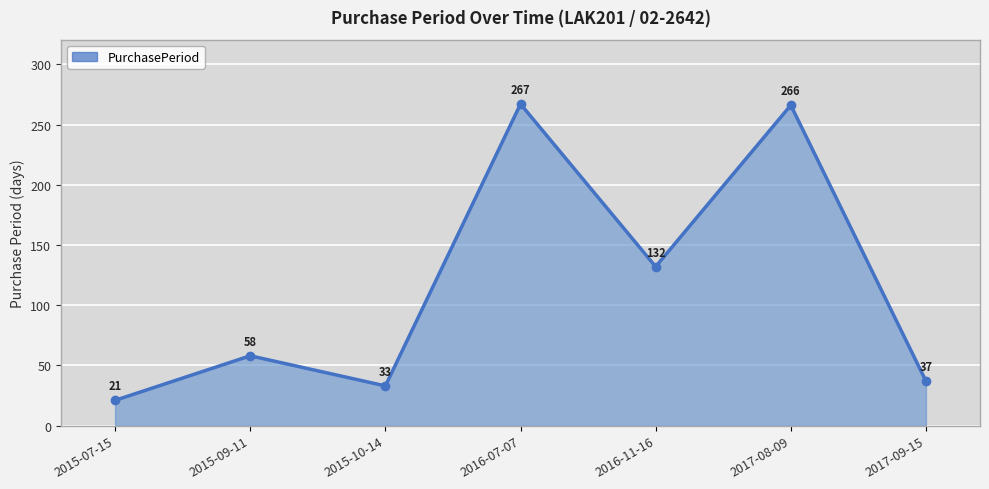

What is the value of the 4th point from the left?

267